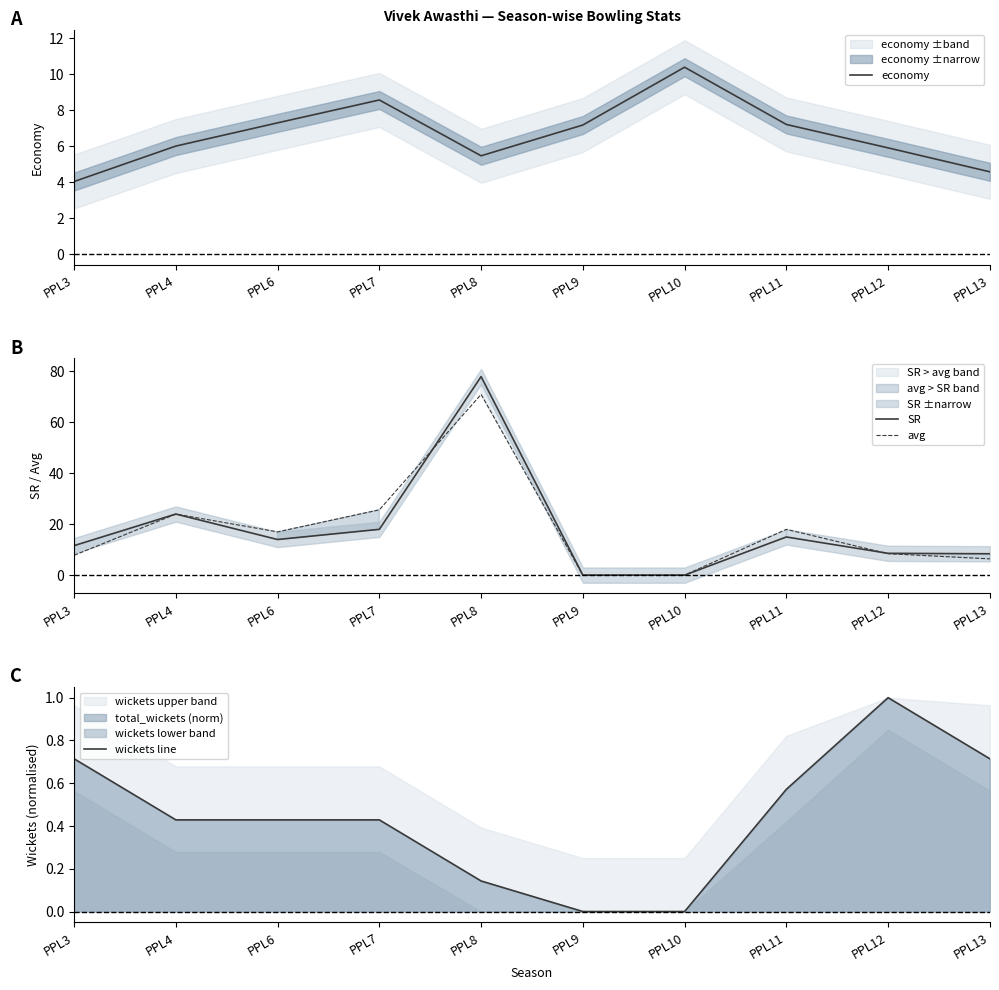

What is the value of the avg point at the 5th from the left?

71.0